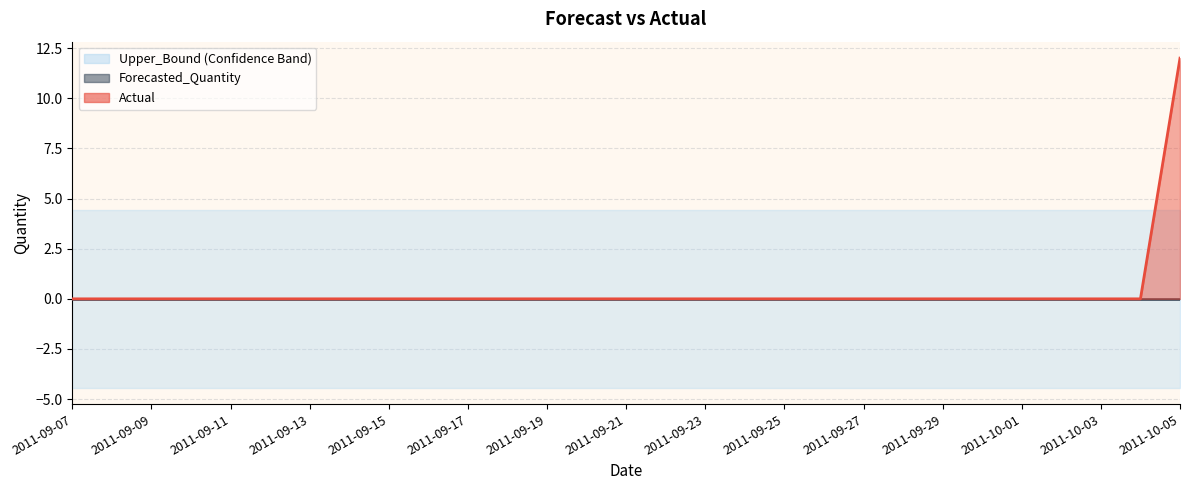

At which category is the sum across all series the highest?

2011-10-05